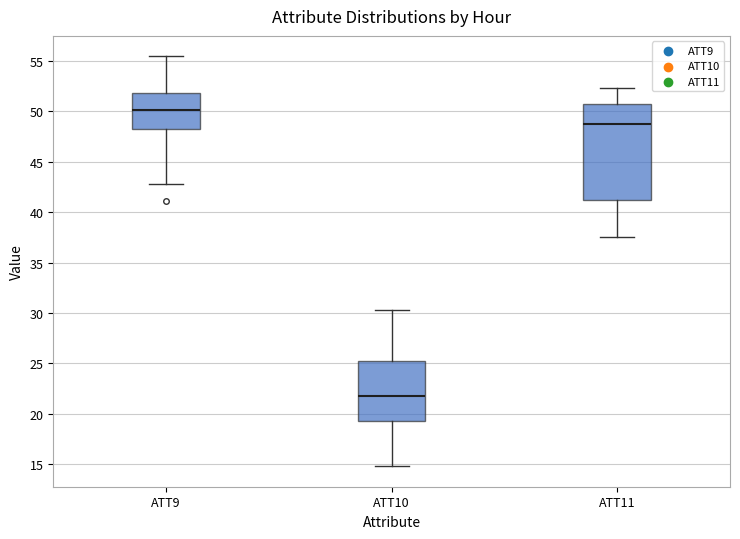

Which box has the highest median line?

ATT9